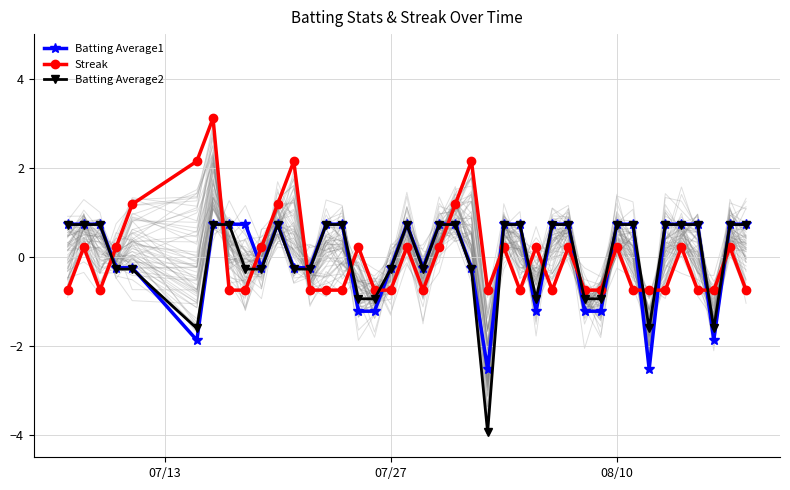

How many series are shown in this chart?

3